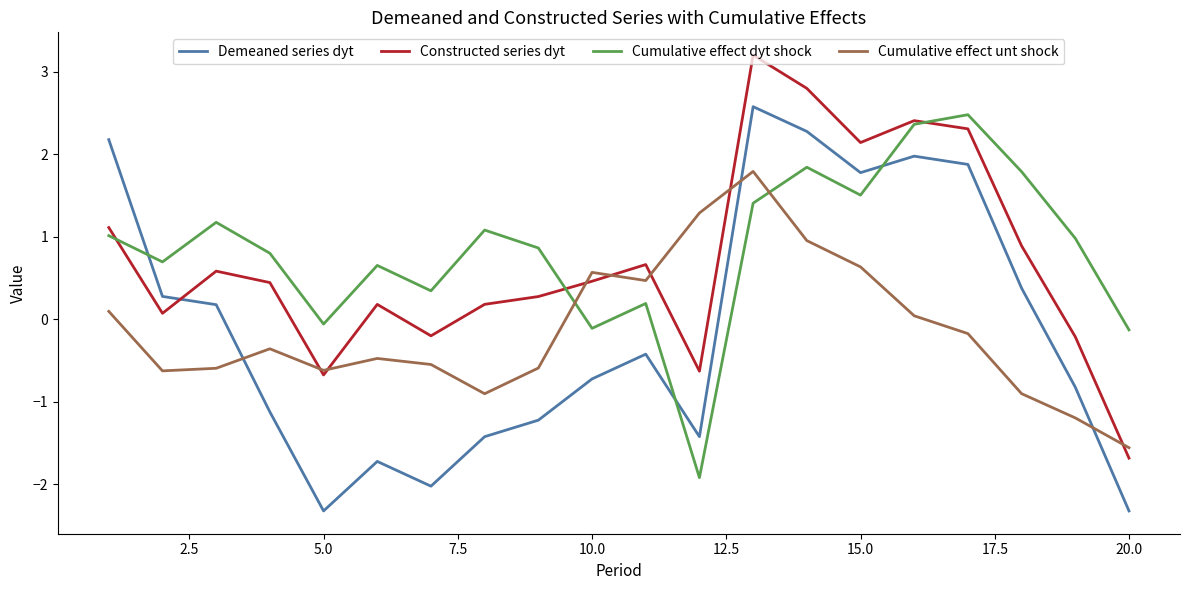

Which series has the widest spread of values?

Demeaned series dyt